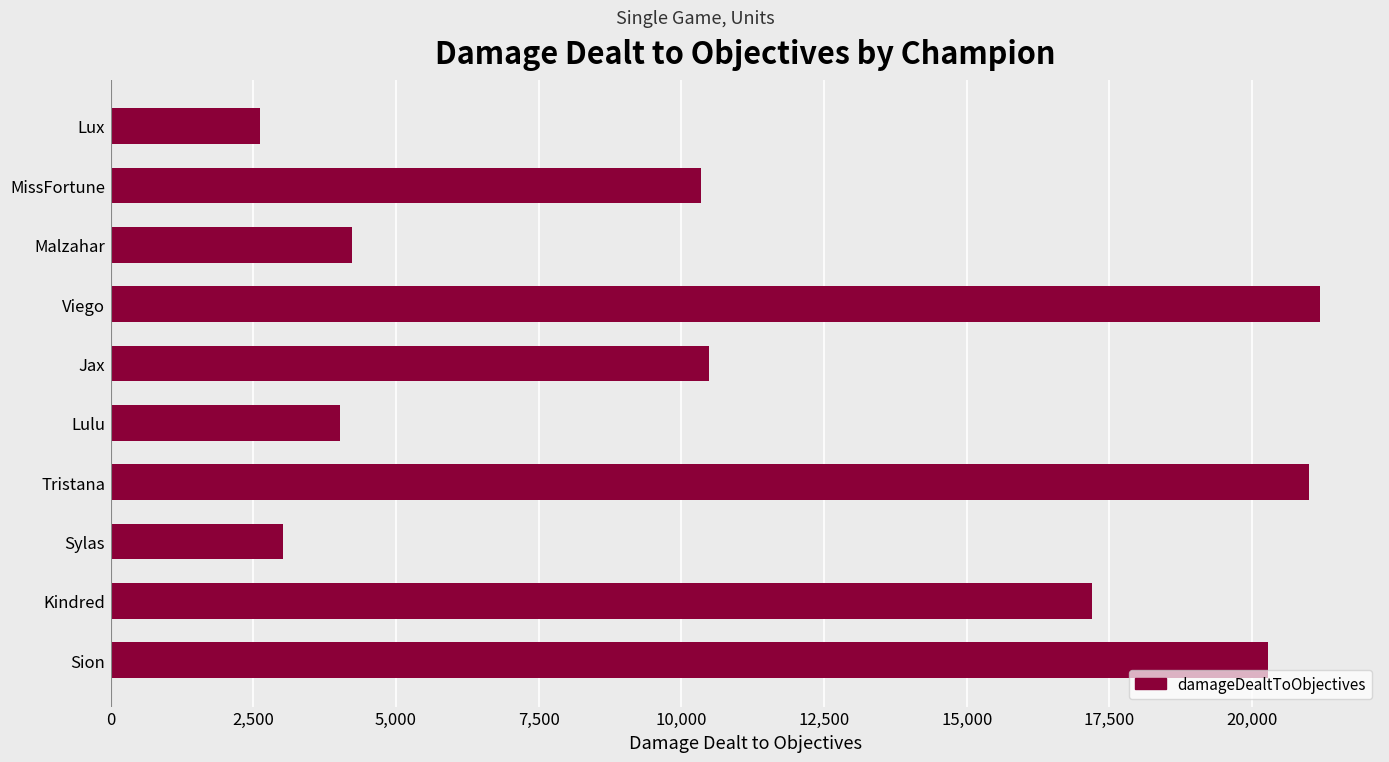

What is the average value?

11437